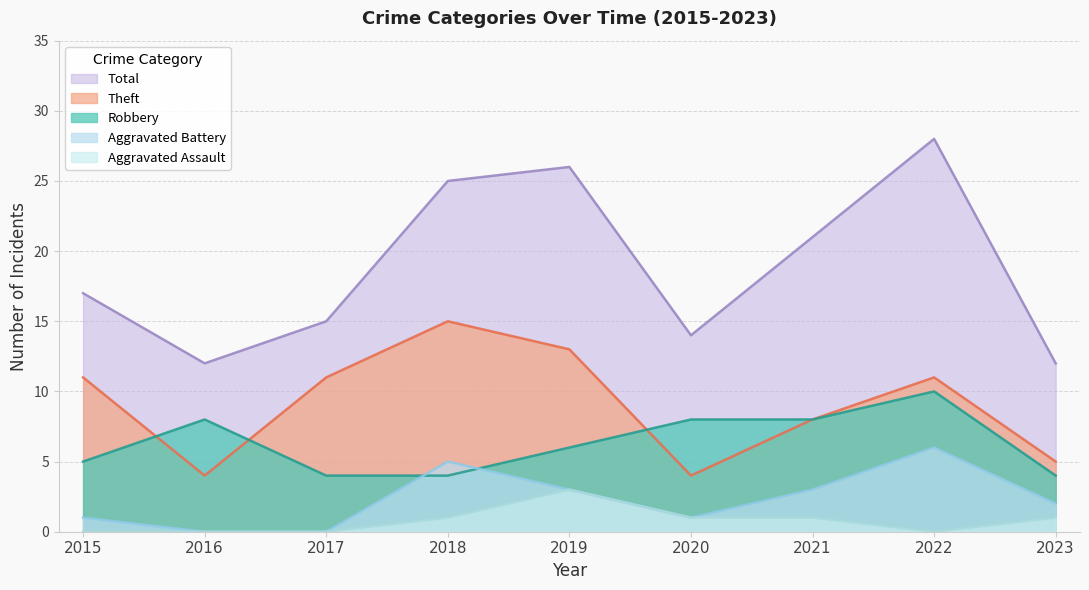

After their last crossing, which series has the higher values: Aggravated Battery or Robbery?

Robbery